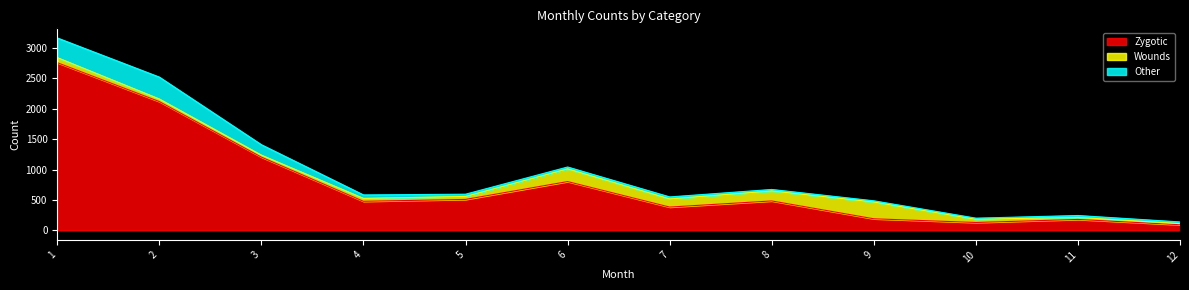

Between 5 and 7, which series saw the biggest shift?

Zygotic